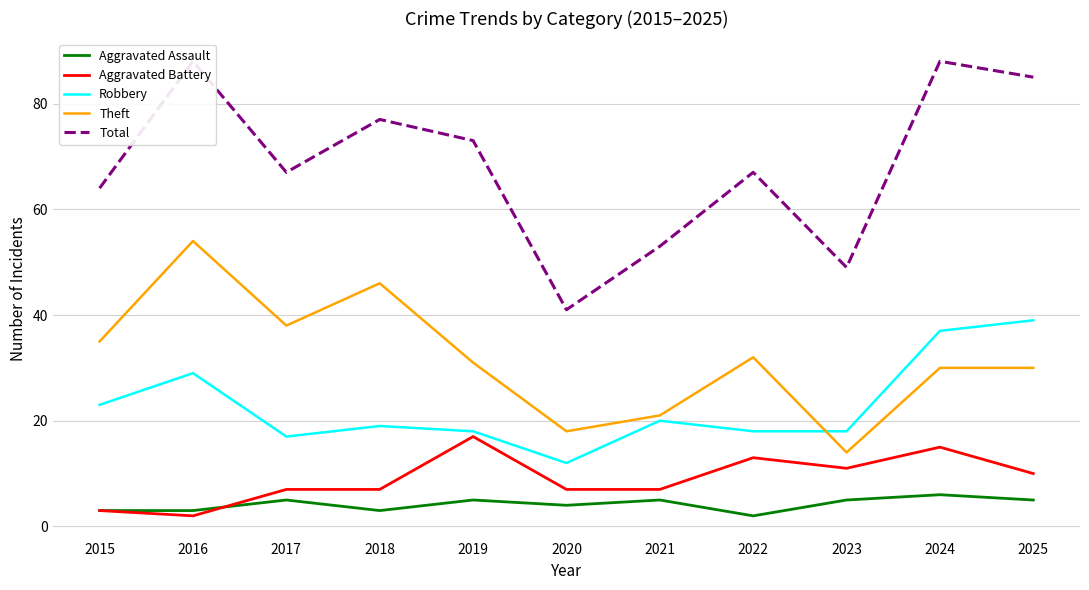

Reading left to right, what are all the values shown in this chart?

Aggravated Assault: 3	3	5	3	5	4	5	2	5	6	5
Aggravated Battery: 3	2	7	7	17	7	7	13	11	15	10
Robbery: 23	29	17	19	18	12	20	18	18	37	39
Theft: 35	54	38	46	31	18	21	32	14	30	30
Total: 64	88	67	77	73	41	53	67	49	88	85